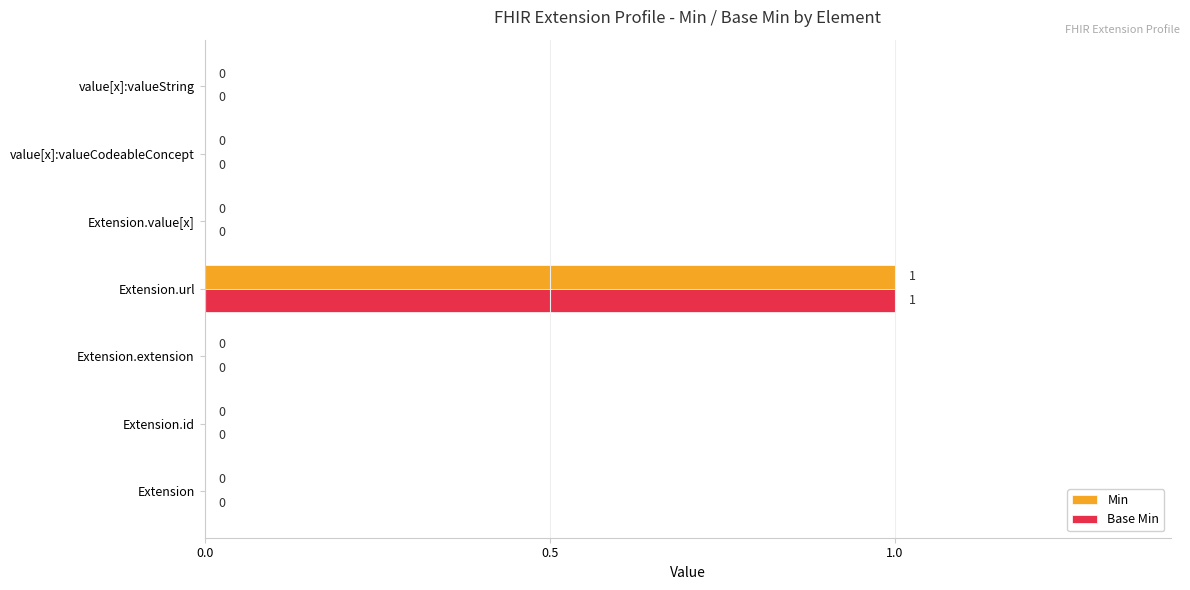

Is it true that Min equals 1 at value[x]:valueCodeableConcept?

False